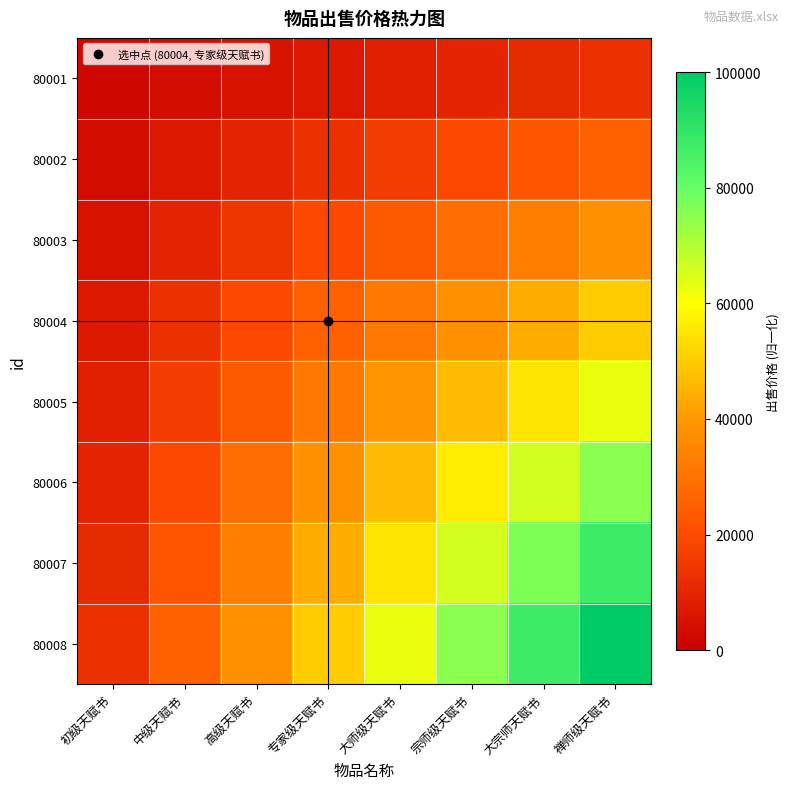

Which series has the widest spread of values?

80008